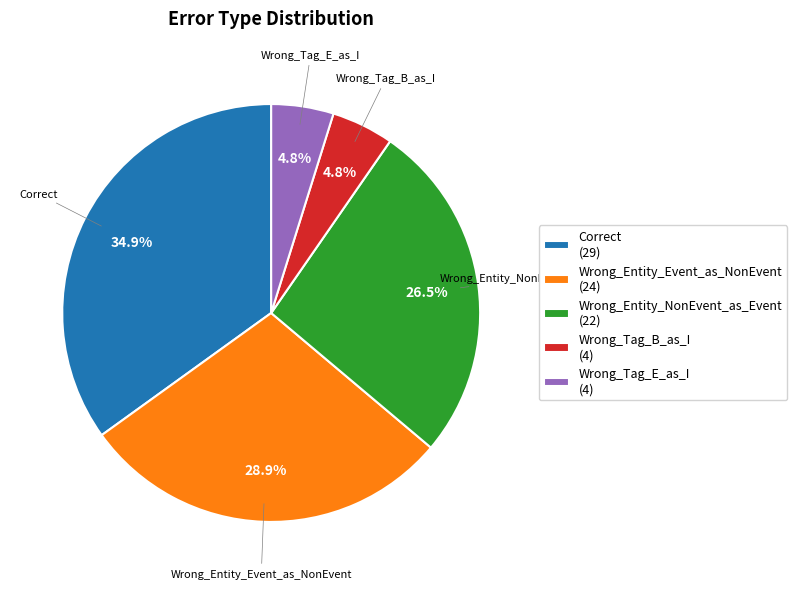

Is there a majority slice in this chart?

No